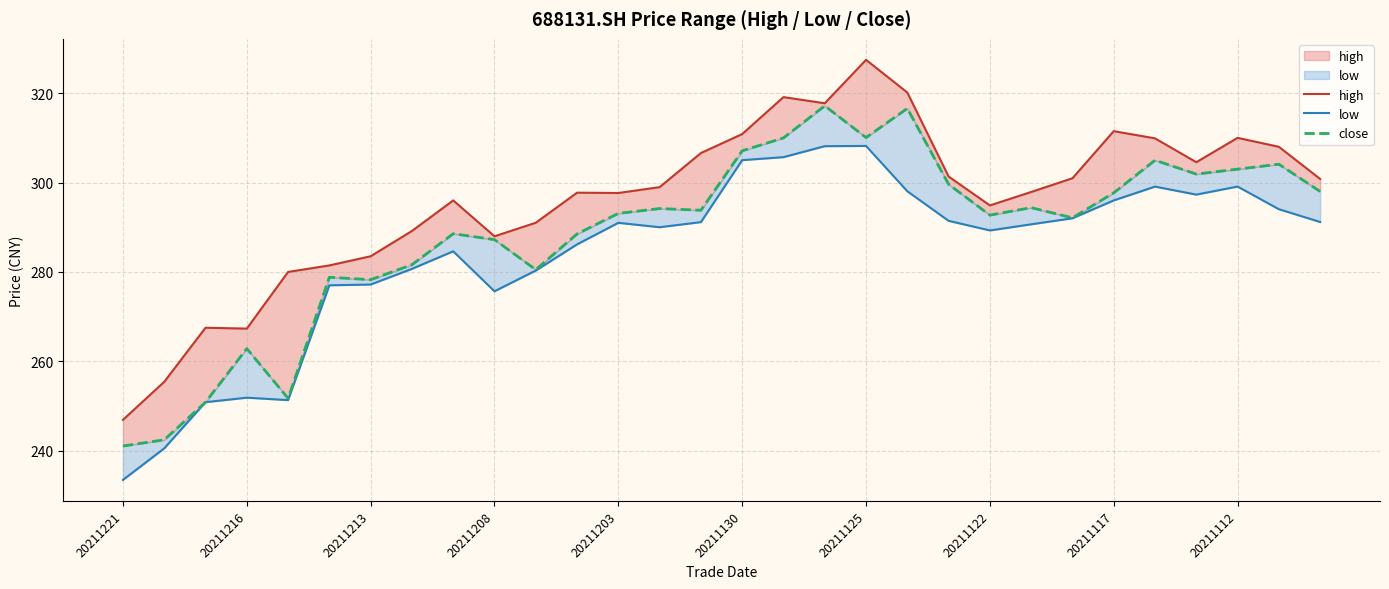

Does the chart have visible grid lines?

Yes